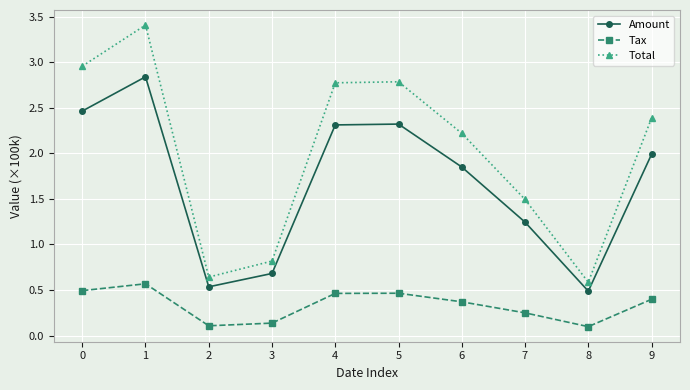

Which series changed the most between 1 and 7?

Total